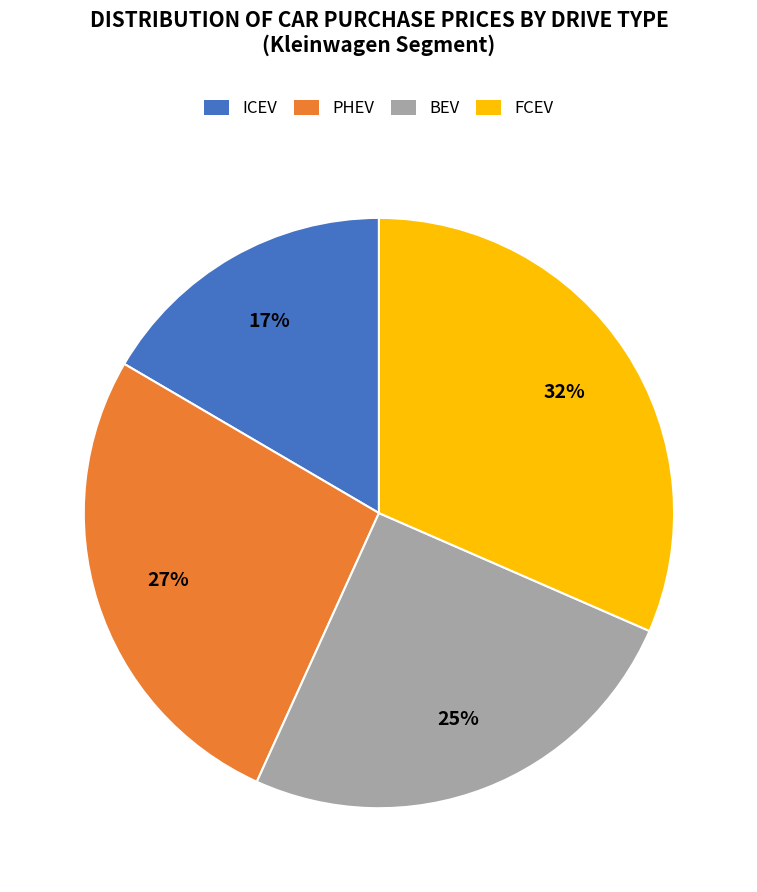

Rank the categories by value from lowest to highest.

ICEV, BEV, PHEV, FCEV